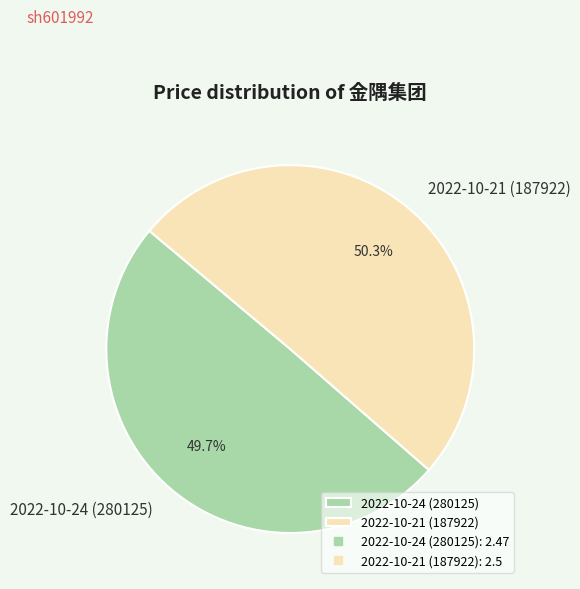

Which category has the biggest portion of the pie?

2022-10-21 (187922)